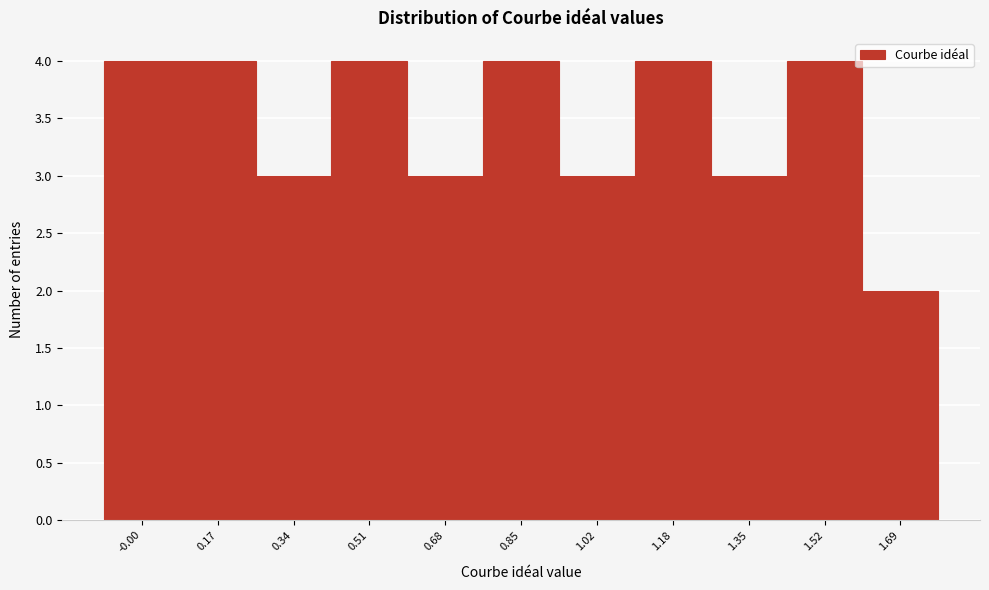

Reading right to left, extract all data points from this chart.

1.69=2	1.52=4	1.35=3	1.18=4	1.02=3	0.85=4	0.68=3	0.51=4	0.34=3	0.17=4	-0.00=4